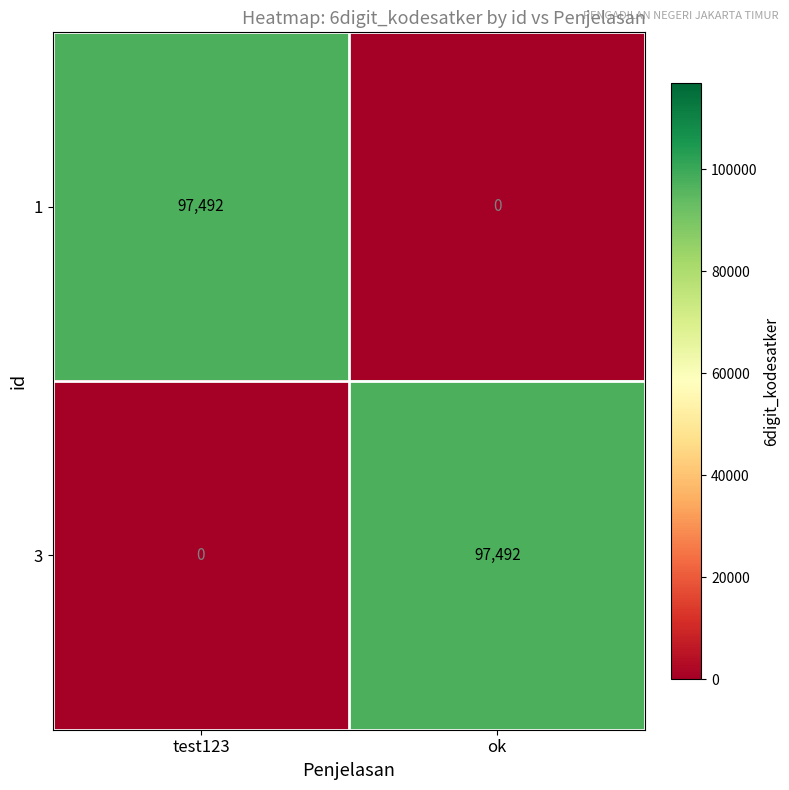

What is the total value across all series at ok?

97492